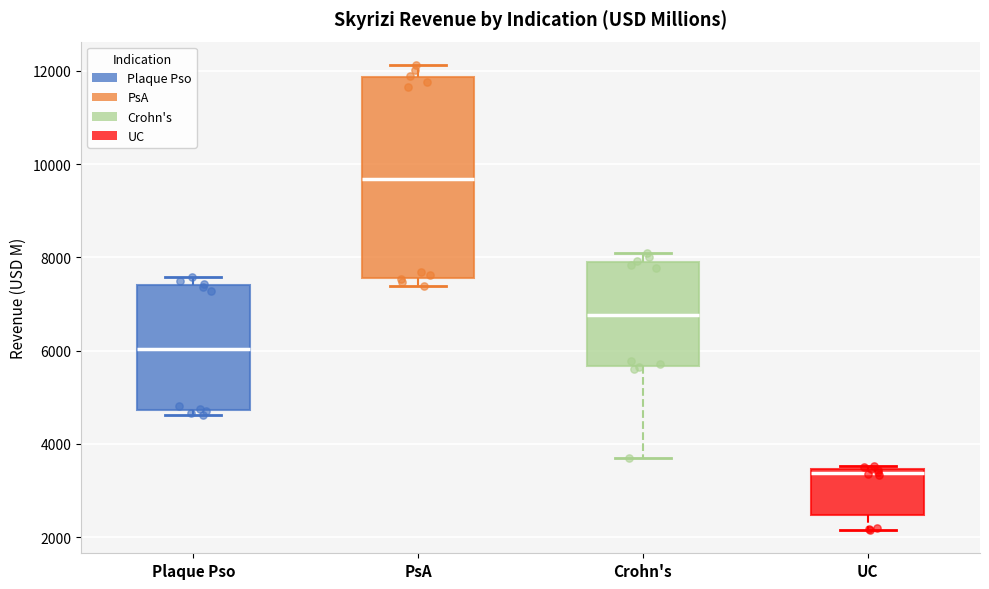

Where is the lower edge of the box for Plaque Pso on the y-axis? The values are not printed on the chart, so give them approximately, as read against the axis.

4800